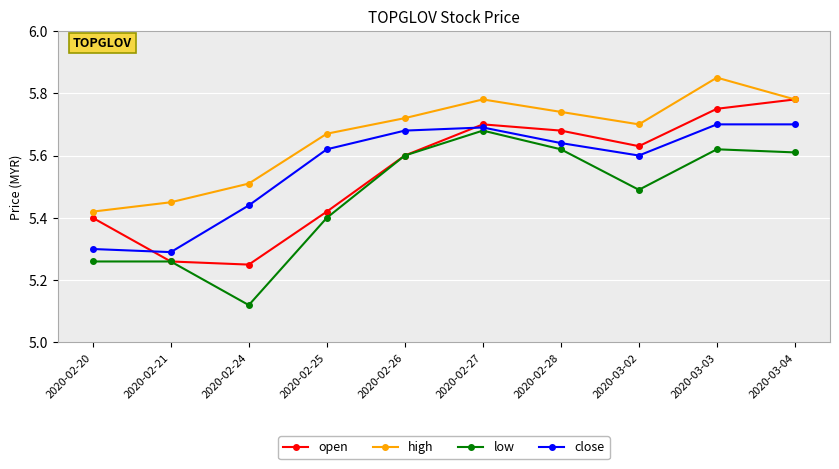

Is it true that open equals 5.7 at 2020-02-27?

True